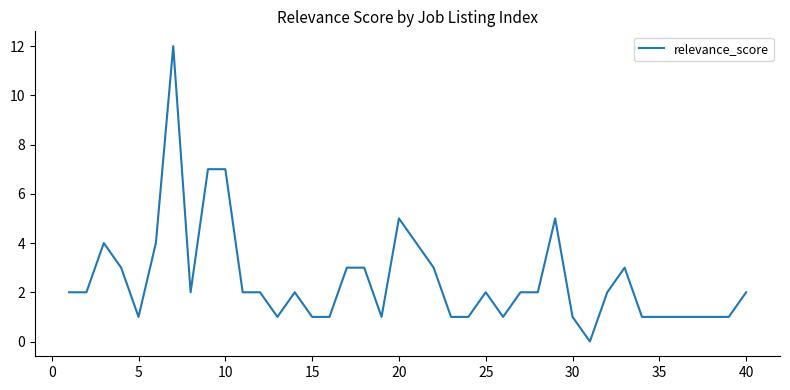

What is the sum of all values?

100